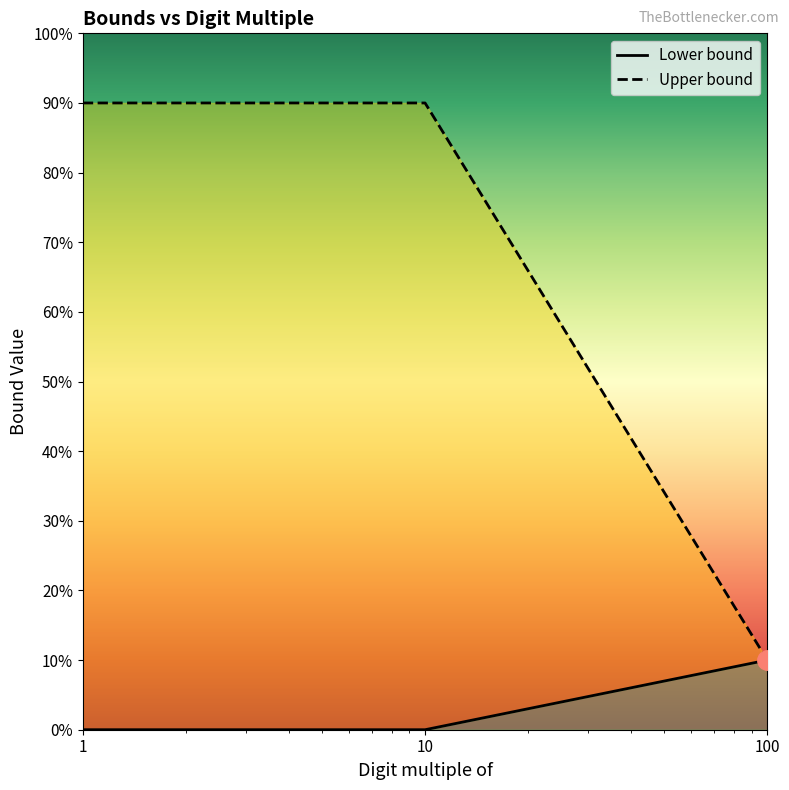

What is the difference between the Upper bound values at 10 and 100?

8